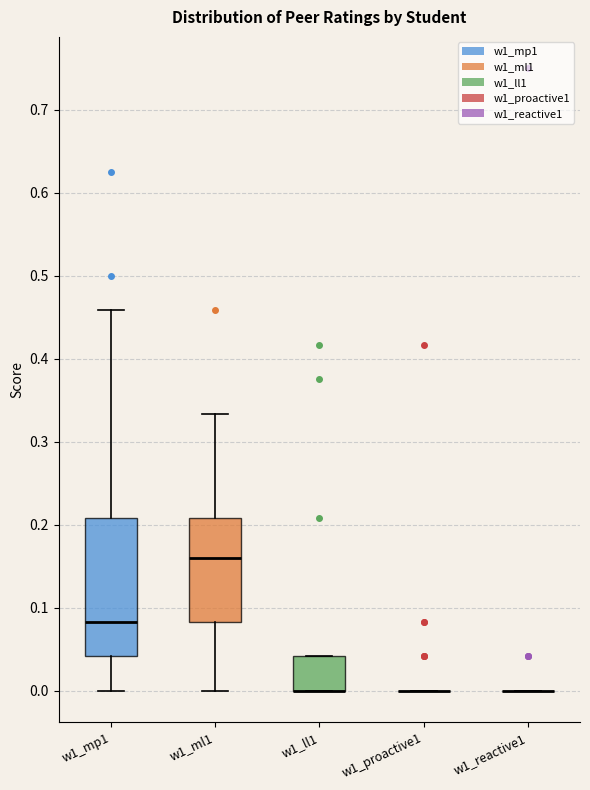

Which box is the tallest, from its lower edge to its upper edge?

w1_mp1